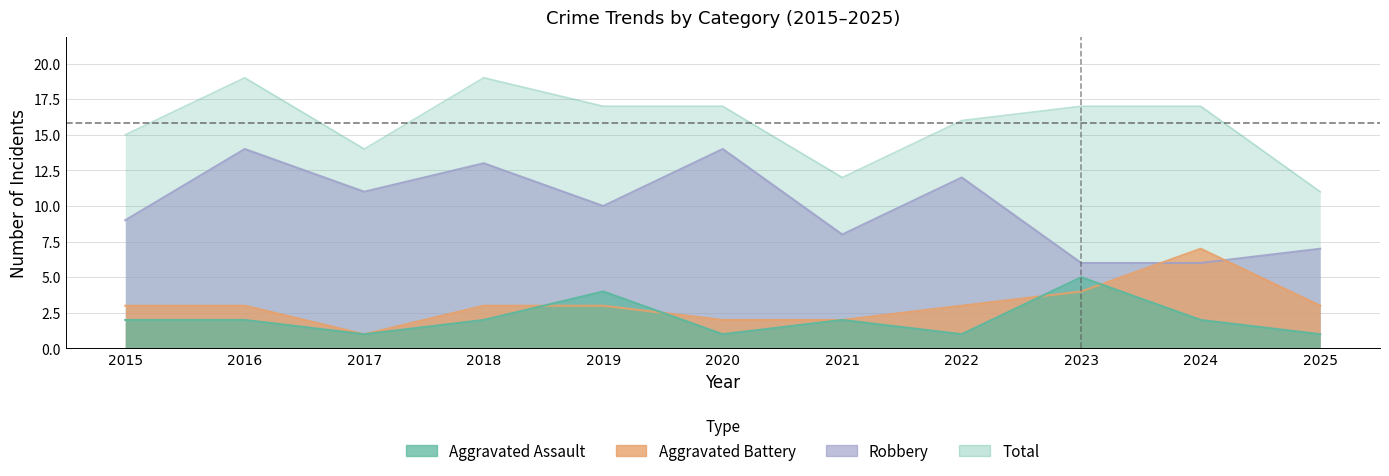

Reading right to left, list all the values displayed in this chart.

Aggravated Assault: 2025=1	2024=2	2023=5	2022=1	2021=2	2020=1	2019=4	2018=2	2017=1	2016=2	2015=2
Aggravated Battery: 2025=3	2024=7	2023=4	2022=3	2021=2	2020=2	2019=3	2018=3	2017=1	2016=3	2015=3
Robbery: 2025=7	2024=6	2023=6	2022=12	2021=8	2020=14	2019=10	2018=13	2017=11	2016=14	2015=9
Total: 2025=11	2024=17	2023=17	2022=16	2021=12	2020=17	2019=17	2018=19	2017=14	2016=19	2015=15